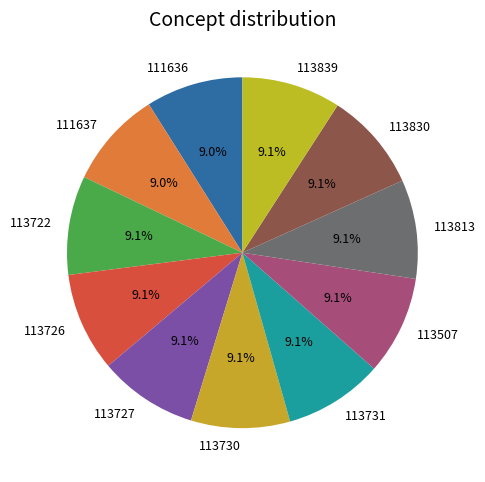

True or false: 113839 accounts for 17% of the total.

False